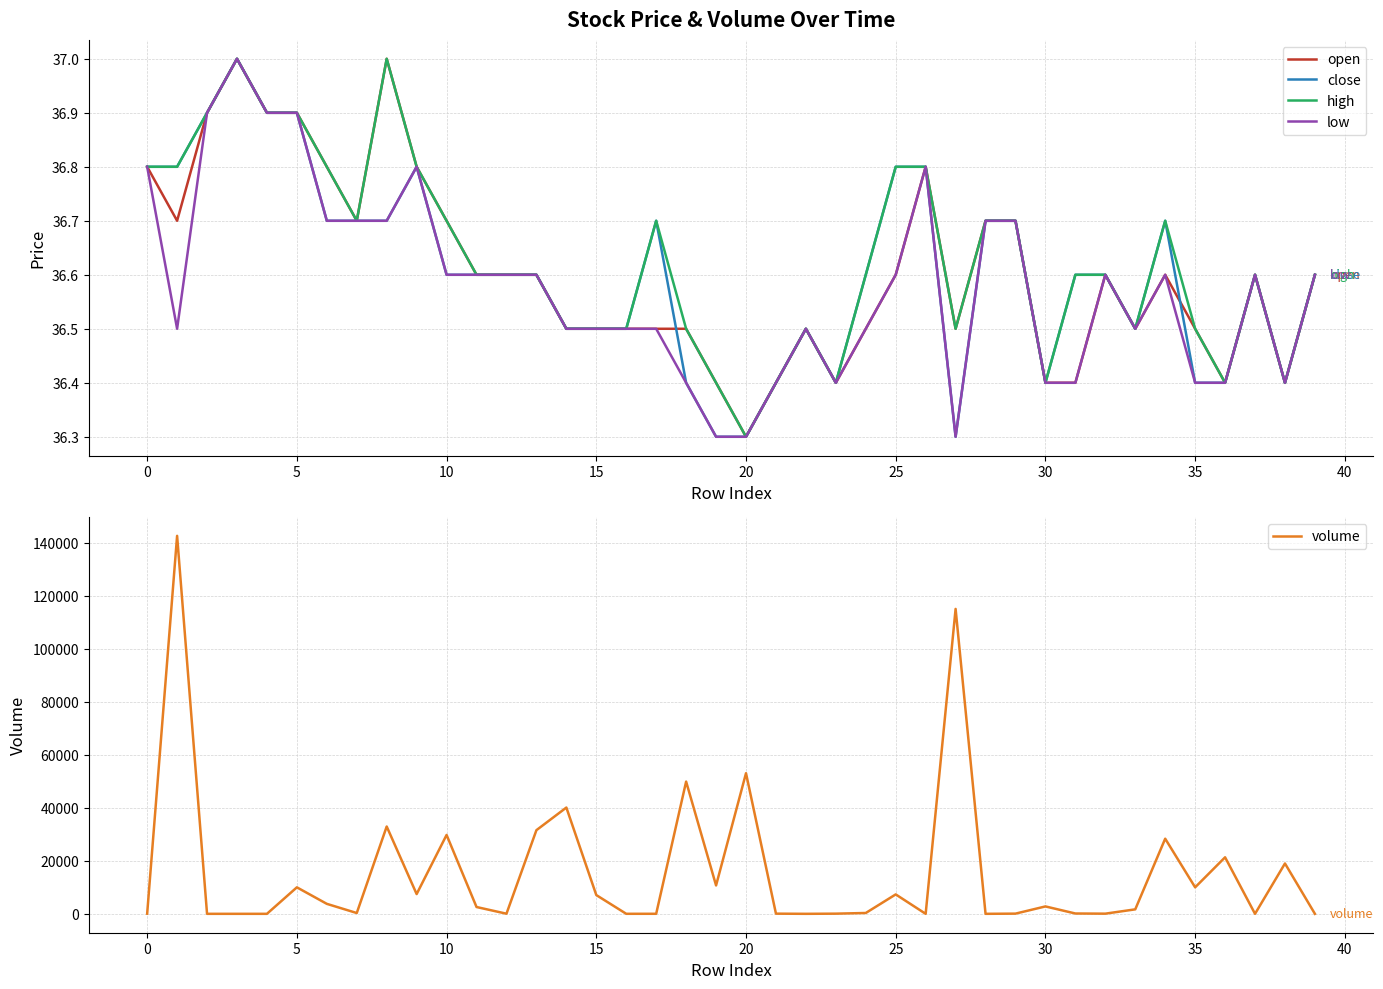

What is the difference between the maximum and second lowest values in the volume series?

142547.6